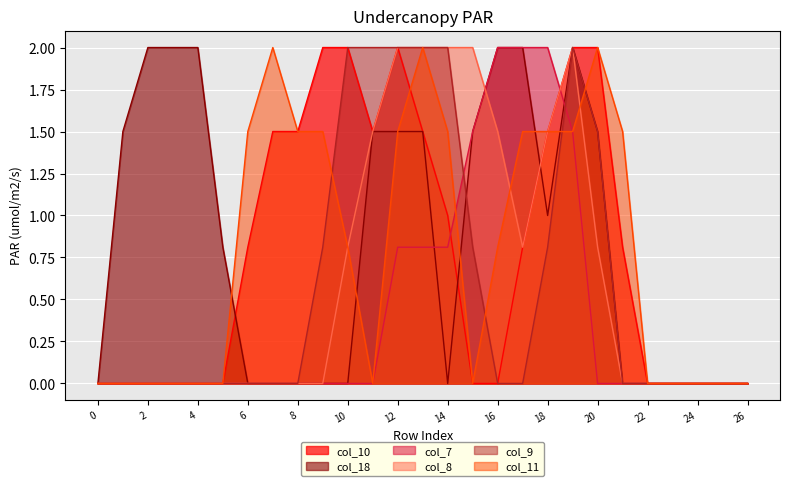

Where is col_10 nearest to the value 1?

14